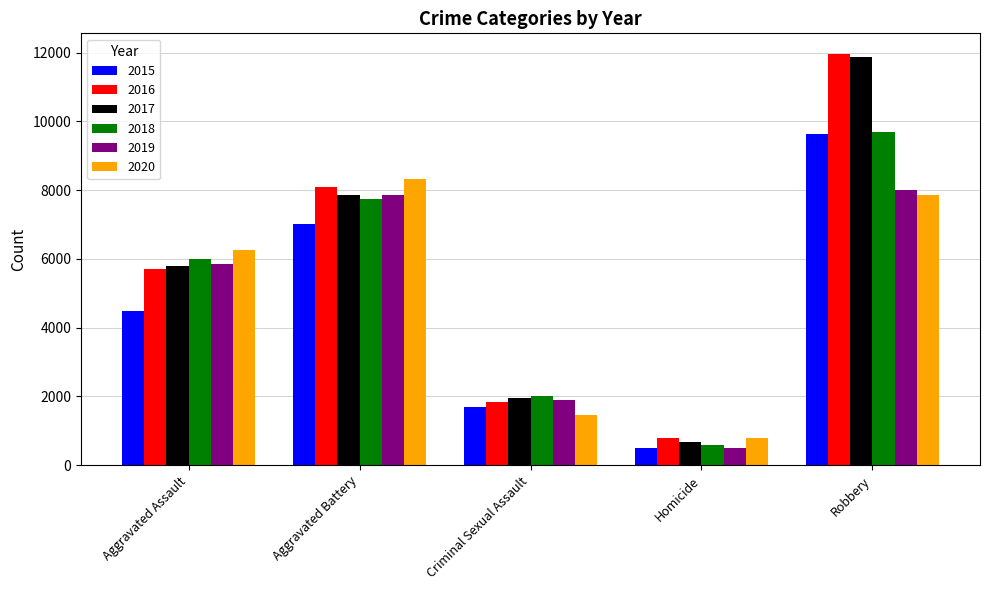

Which label corresponds to the largest value in the chart?

Robbery